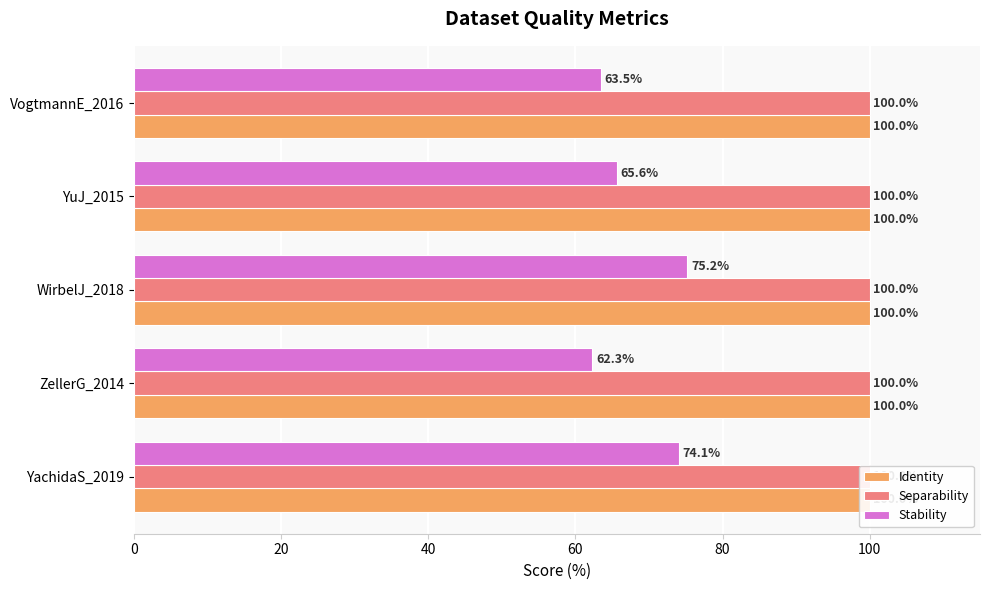

How many bars are there in each group?

3